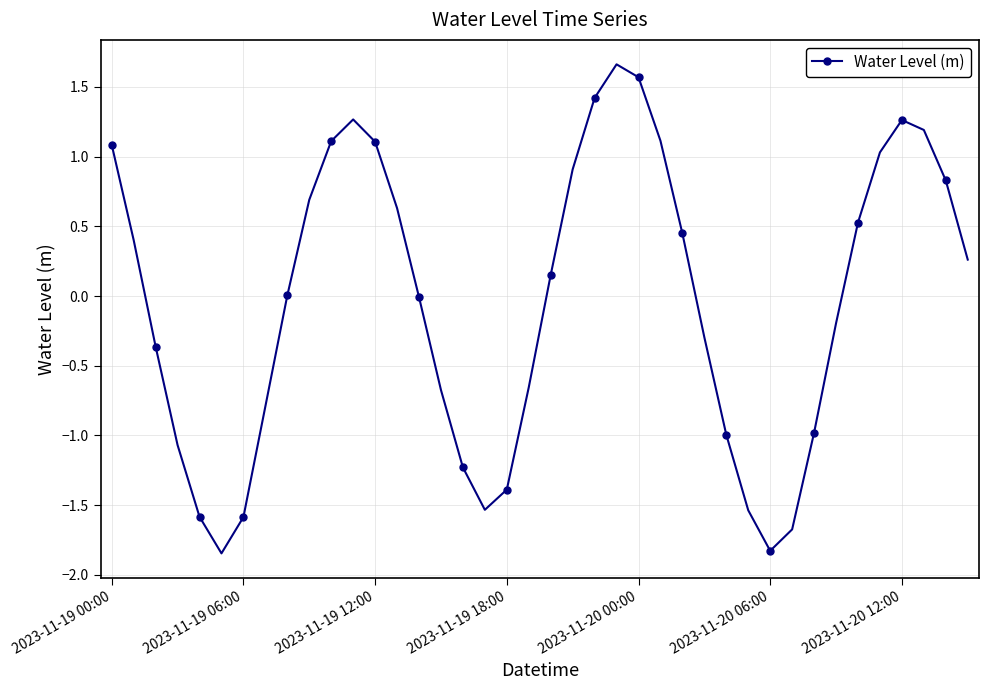

What is the value of the 28th point from the left?

-0.3